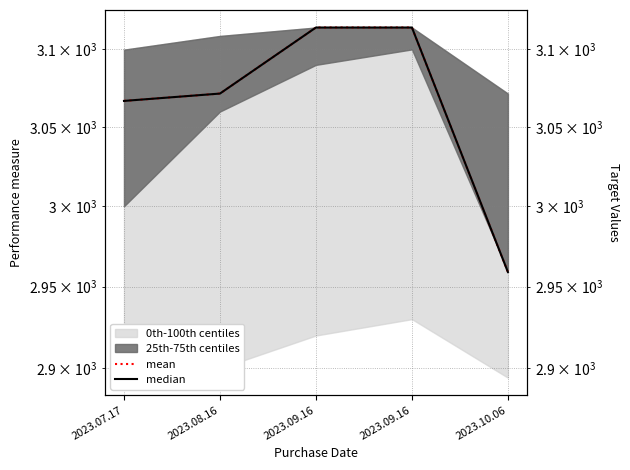

Reading left to right, what are all the values shown in this chart?

mean: 2023.07.17=3066.8	2023.08.16=3071.5	2023.09.16=3114.2	2023.09.16=3114.2	2023.10.06=2959.0
median: 2023.07.17=3066.8	2023.08.16=3071.5	2023.09.16=3114.2	2023.09.16=3114.2	2023.10.06=2959.0